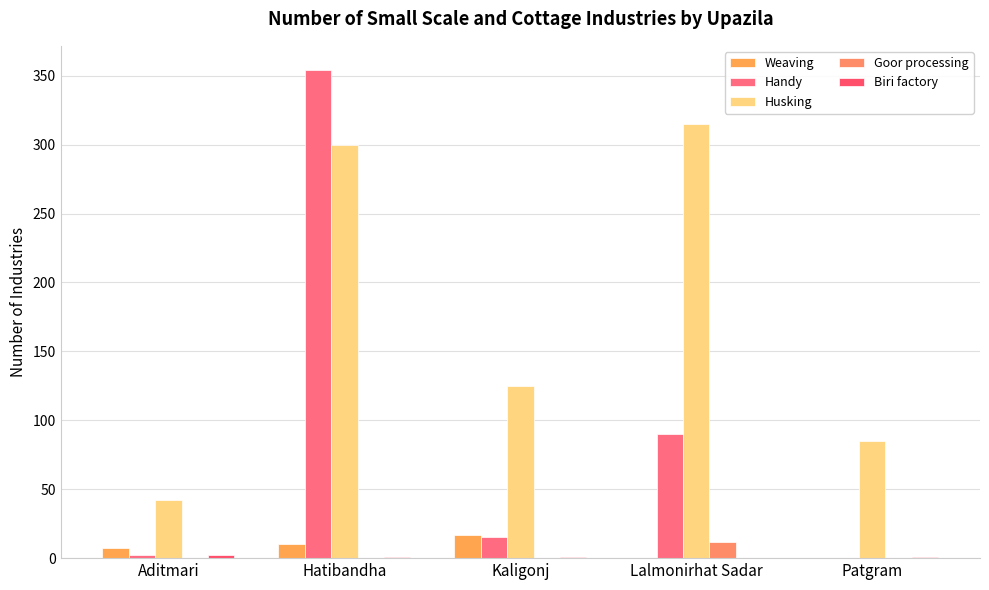

Are the bars grouped side by side (vs. stacked)?

Yes